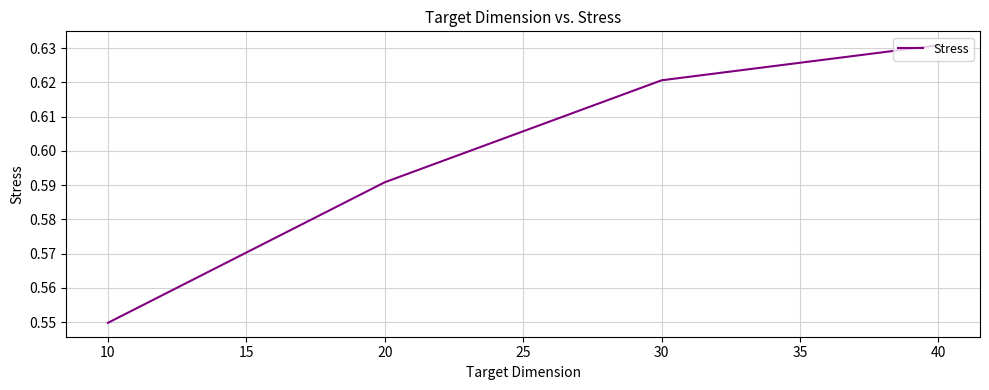

List the labels in order of value, largest first.

40, 30, 20, 10